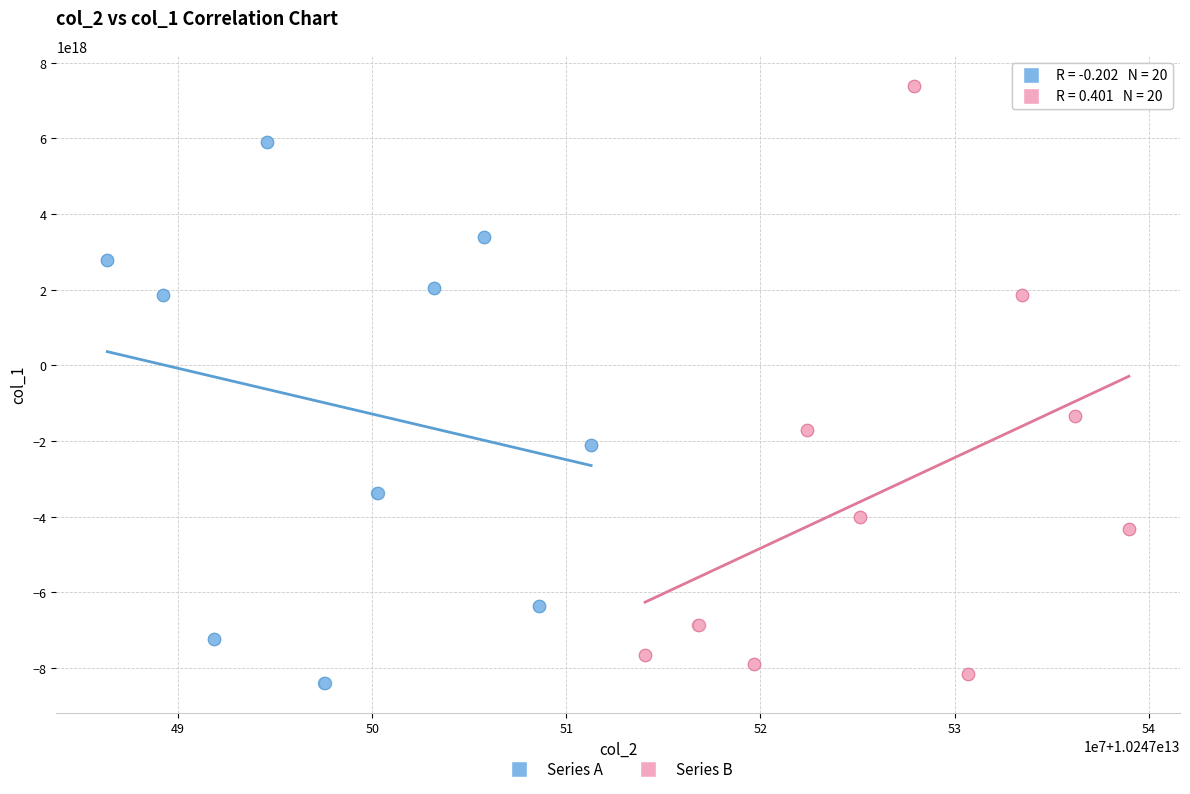

Which series reaches the maximum Y coordinate?

Series B